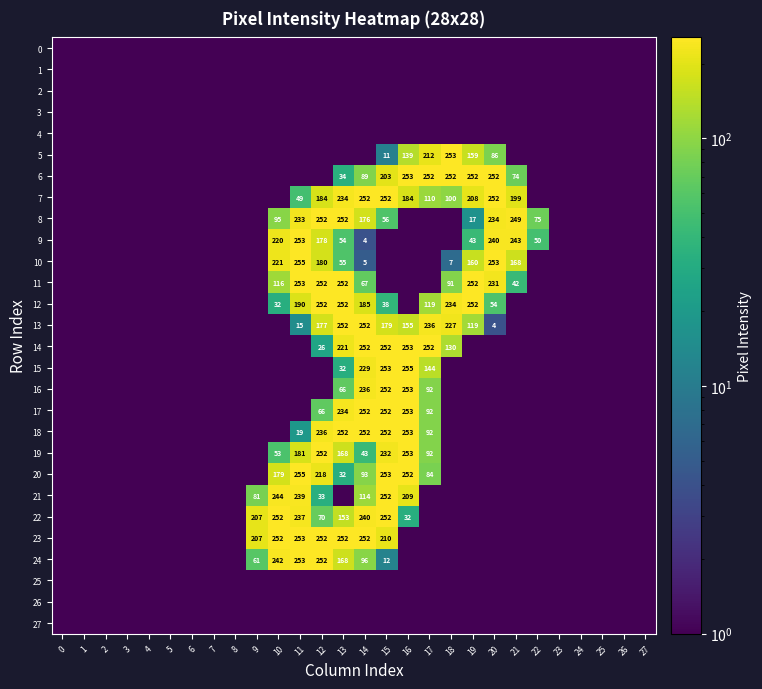

True or false: 16 has a value of 253.0 at 16.

True